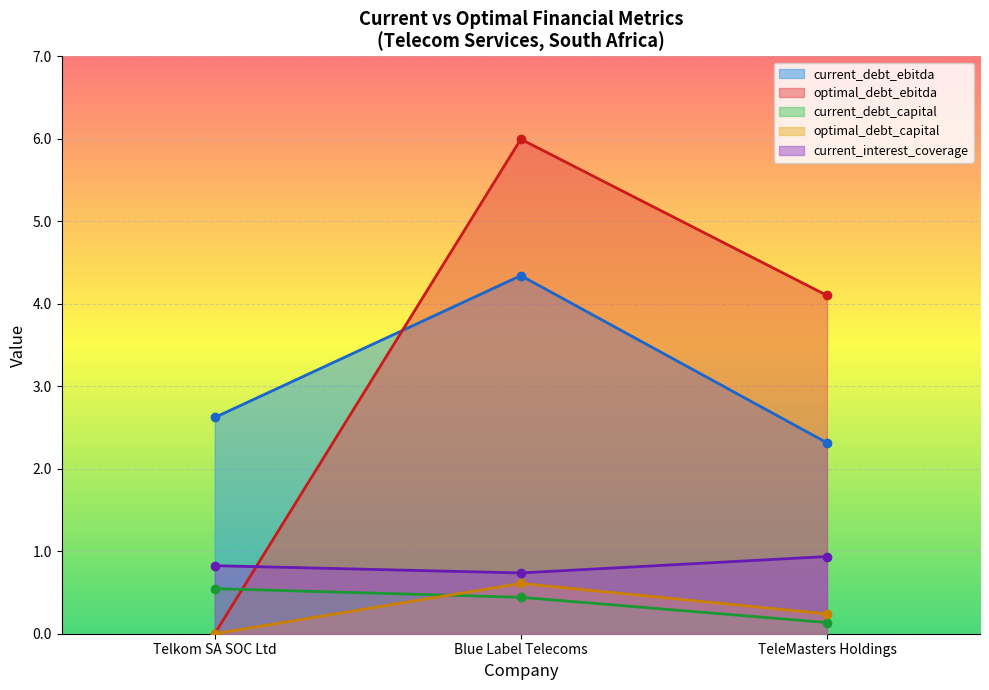

Which series has the largest total across all categories?

optimal_debt_ebitda